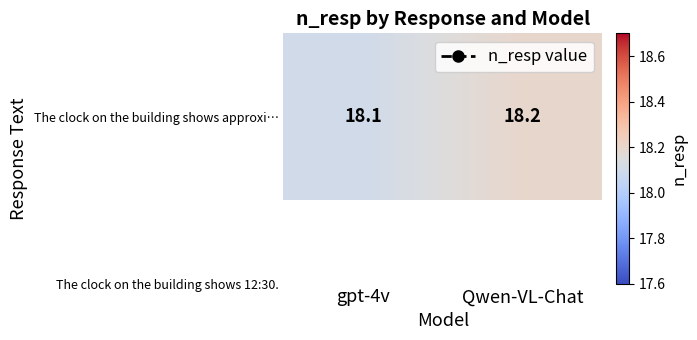

Reading right to left, extract all data points from this chart.

Qwen-VL-Chat=18.2	gpt-4v=18.1